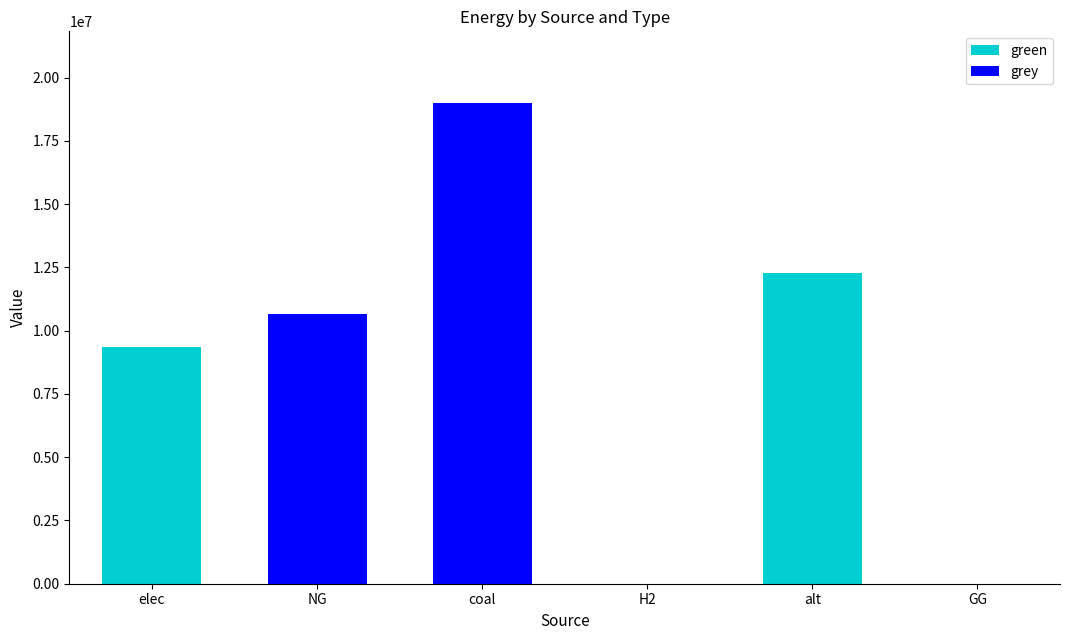

Which category has the highest value in the green series?

alt